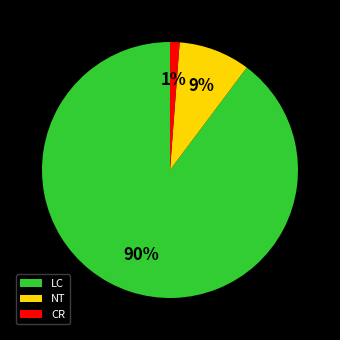

How many segments does this pie chart have?

3